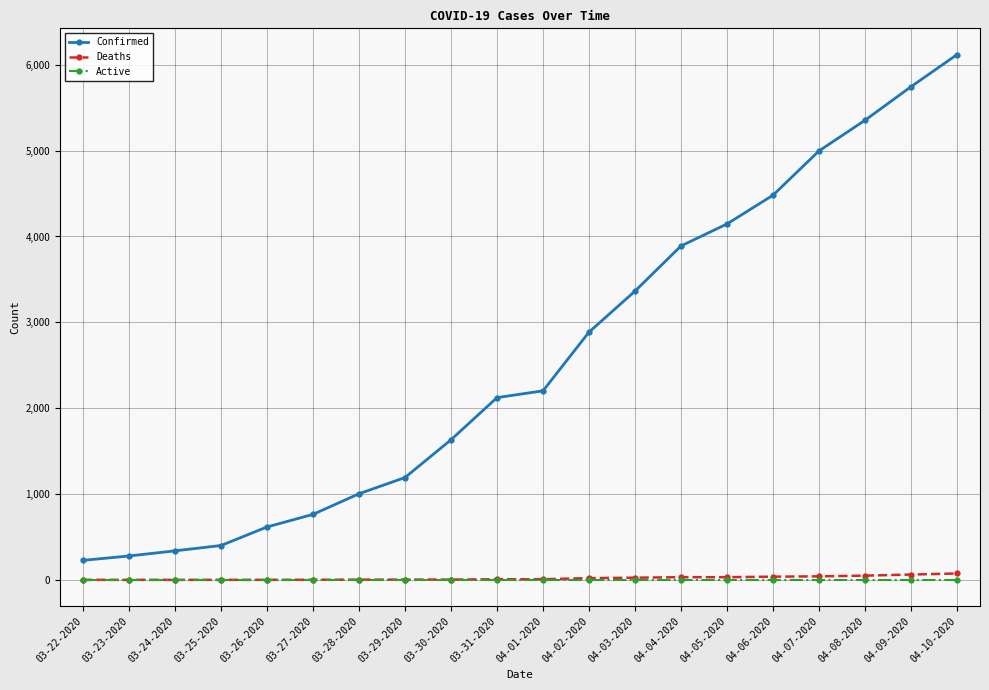

What is the difference between the highest and lowest values at 03-23-2020?

278